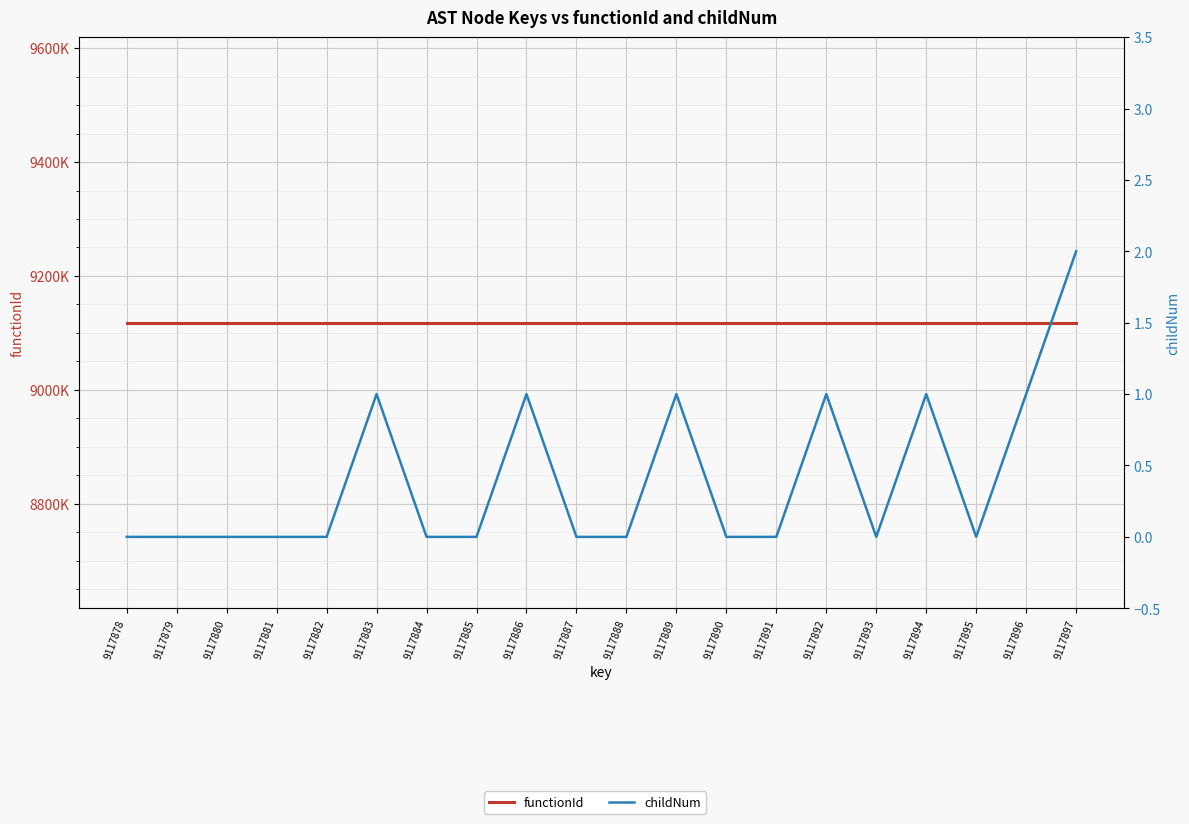

Is it true that childNum equals 0 at 9117881?

True